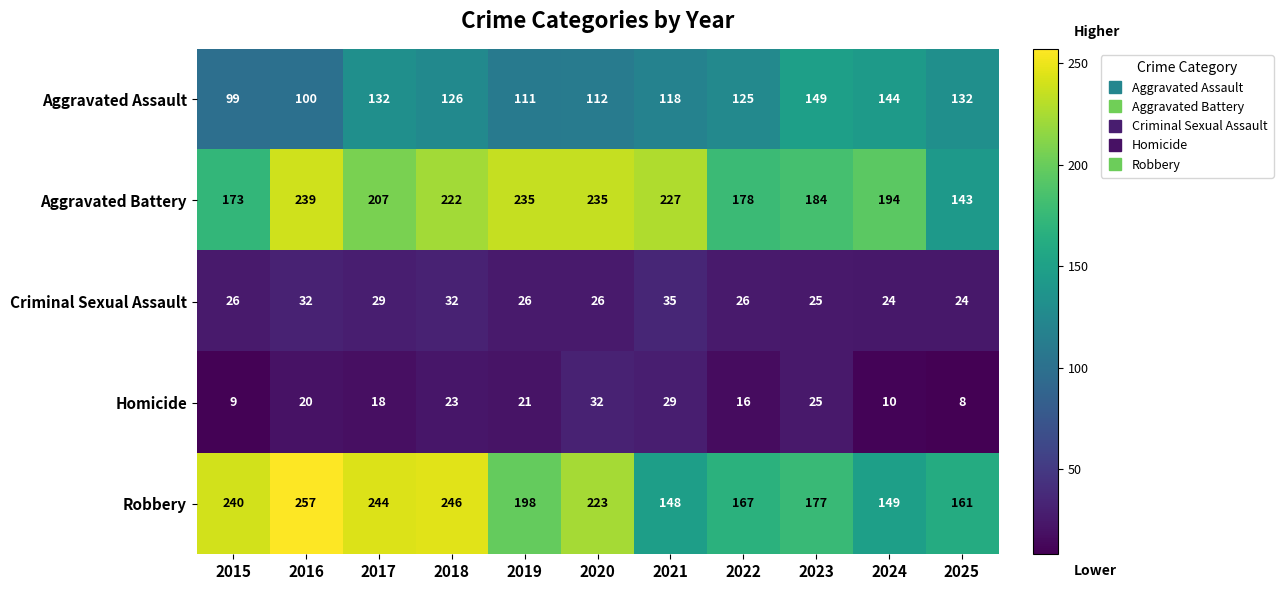

Rank the series at 2021 from lowest to highest value.

Homicide, Criminal Sexual Assault, Aggravated Assault, Robbery, Aggravated Battery